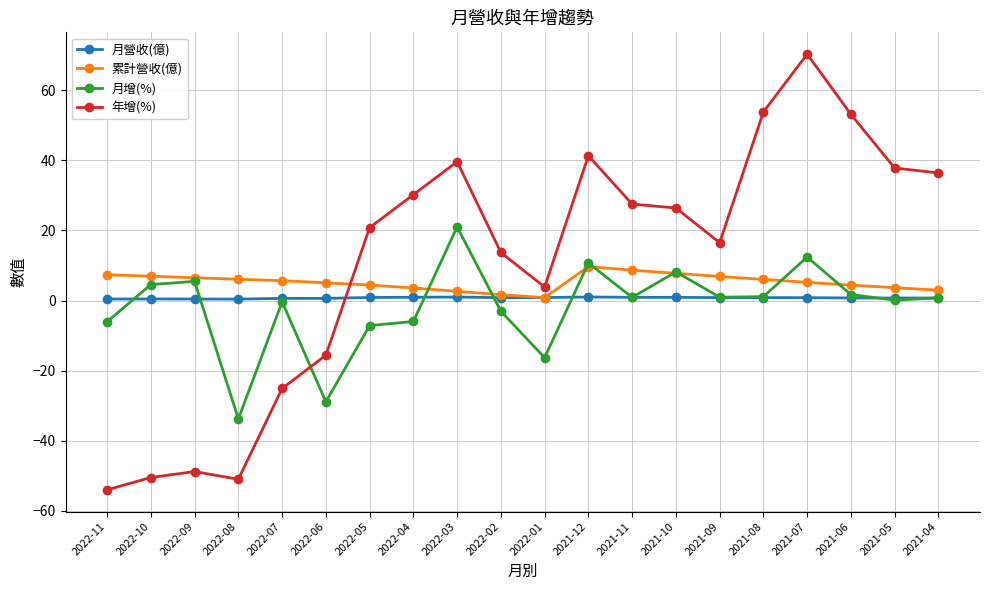

What is the approximate value of 月營收(億) at 2021-12?

1.0